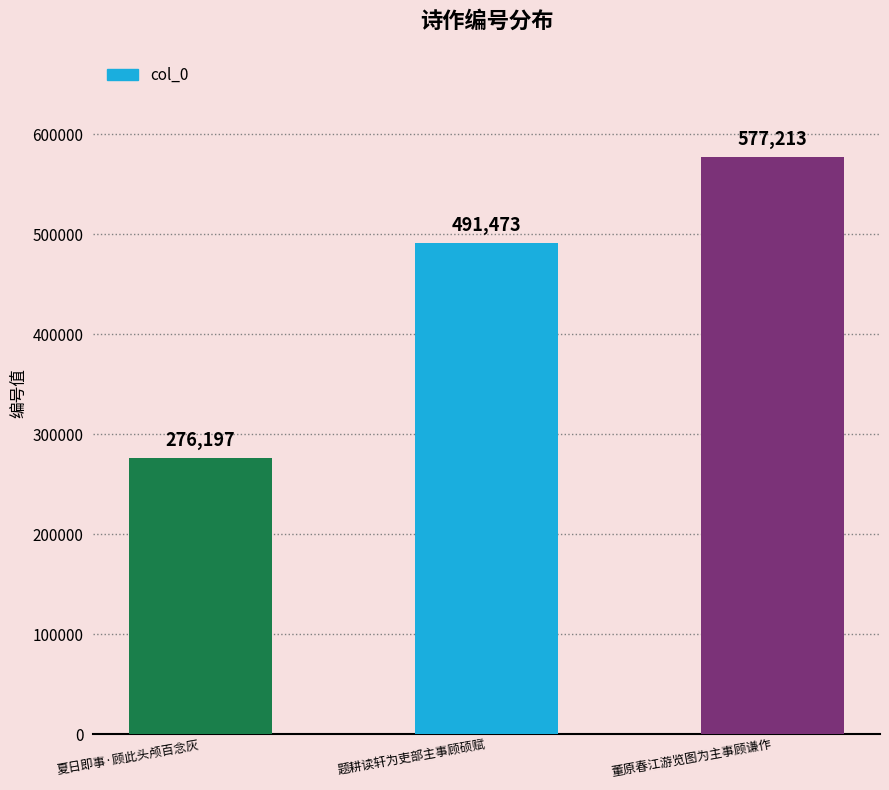

What is the difference between the values at 题耕读轩为吏部主事顾硕赋 and 夏日即事·顾此头颅百念灰?

215276